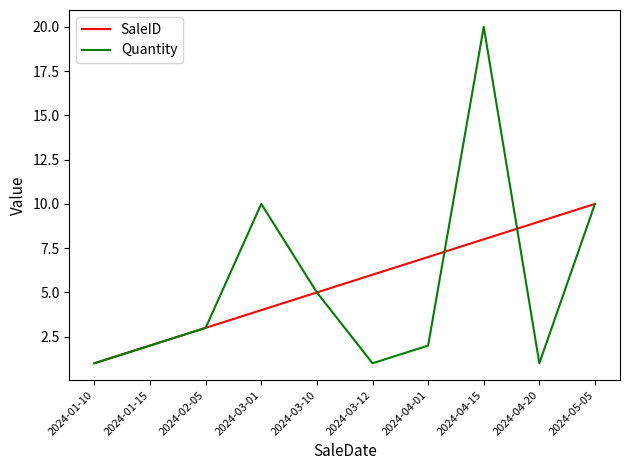

What is the average value of the Quantity series?

6